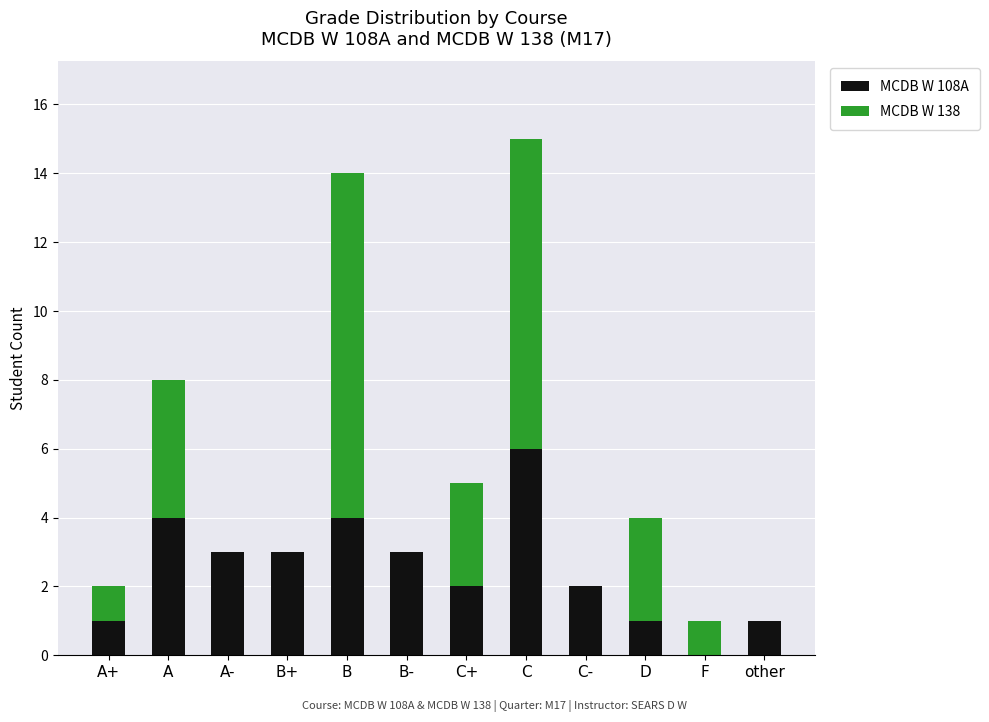

What value does the MCDB W 108A series have at C+?

2